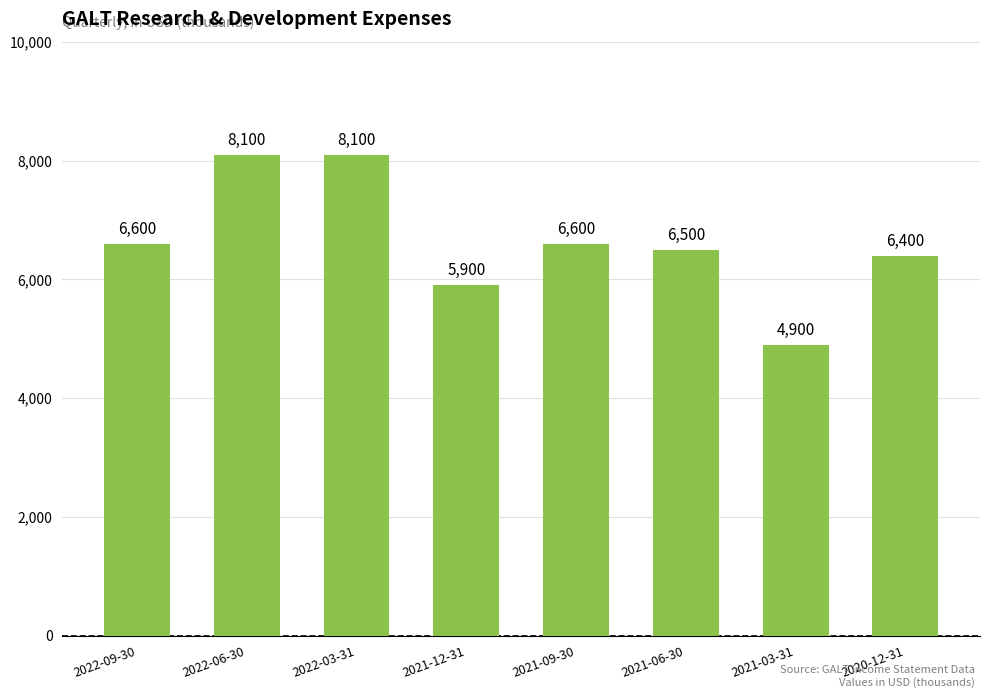

The chart shows a value of 4900 at 2021-03-31. True or false?

True